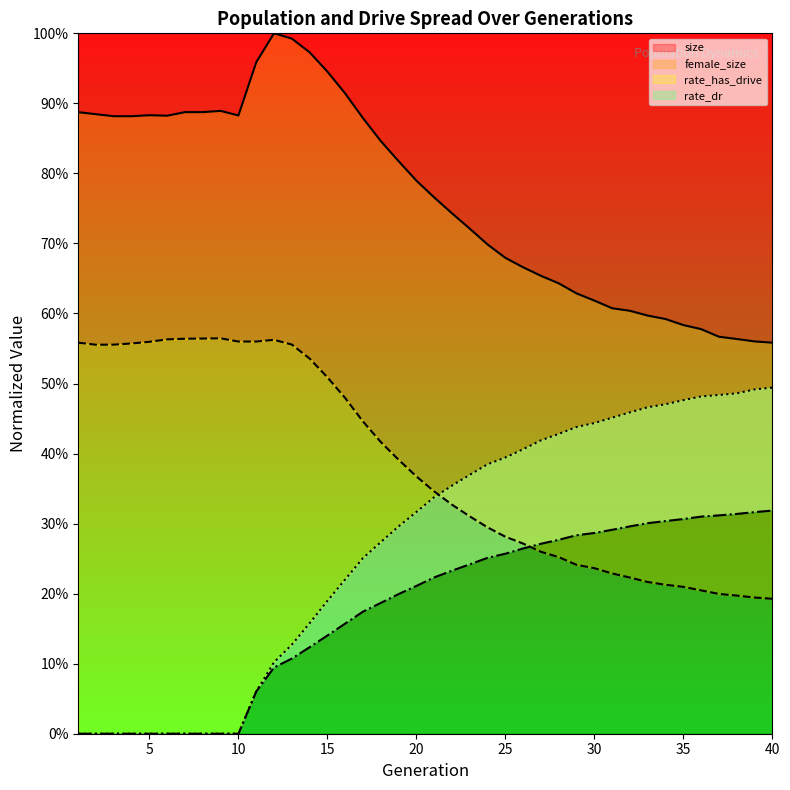

At which category is the sum across all series the highest?

14